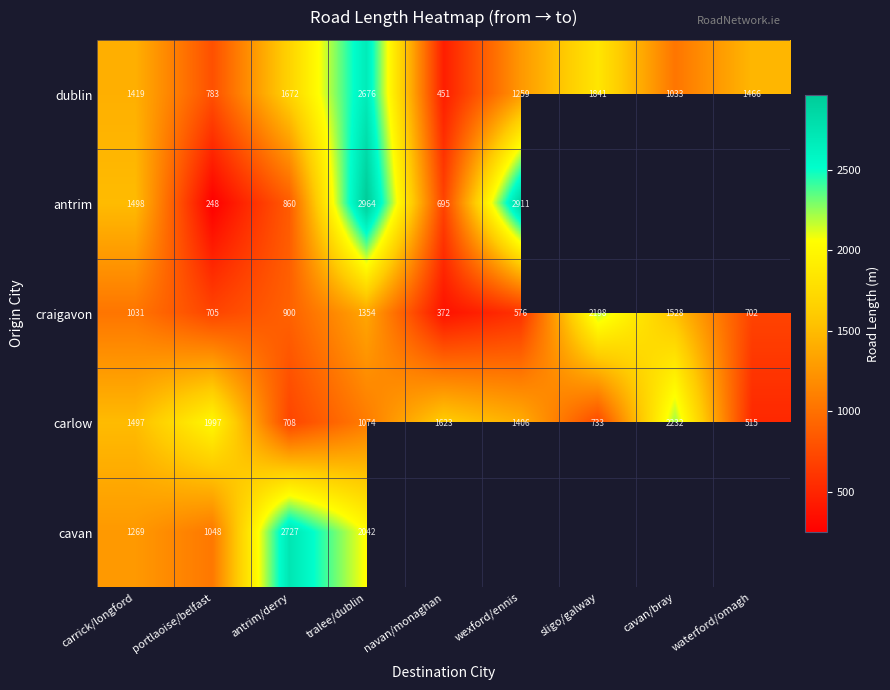

List the labels in order of craigavon value, largest first.

sligo/galway, cavan/bray, tralee/dublin, carrick/longford, antrim/derry, portlaoise/belfast, waterford/omagh, wexford/ennis, navan/monaghan